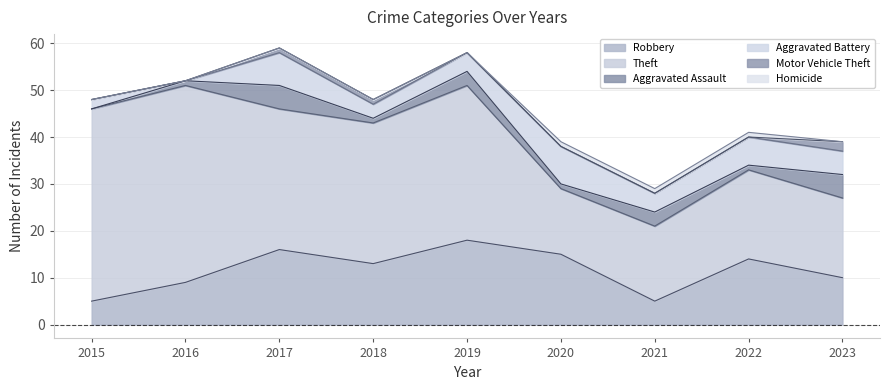

List the labels in order of Homicide value, largest first.

2020, 2021, 2022, 2015, 2016, 2017, 2018, 2019, 2023